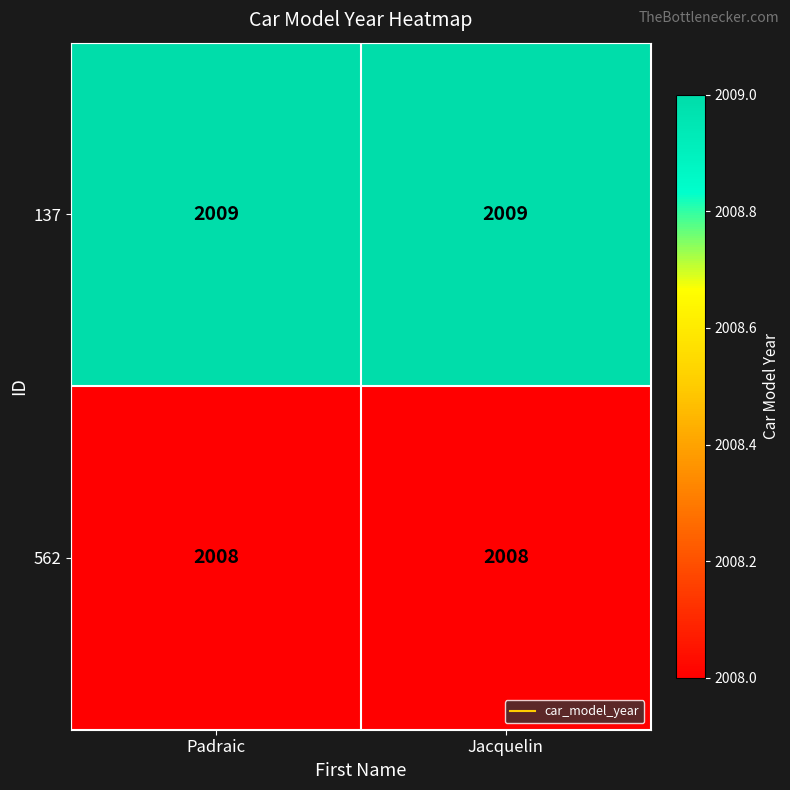

What value does the 137 series have at Padraic?

2009